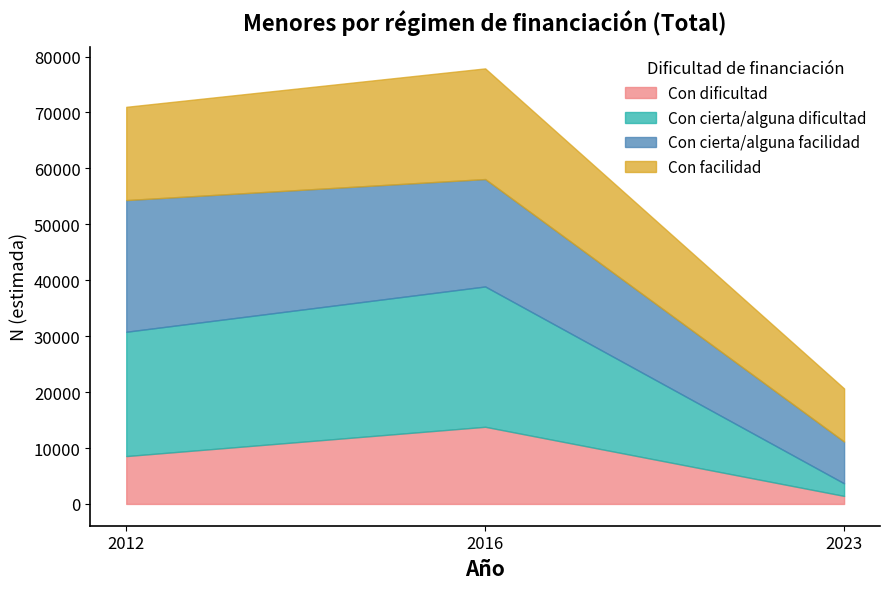

What are all the series names shown in the legend?

Con dificultad, Con cierta/alguna dificultad, Con cierta/alguna facilidad, Con facilidad